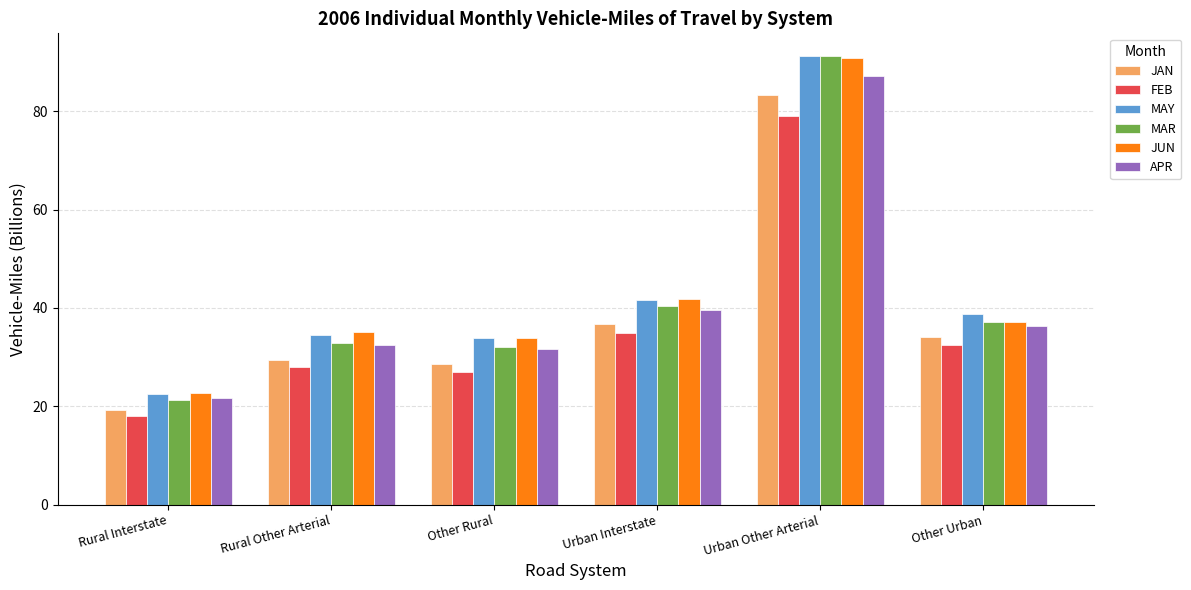

How many values in the JUN series exceed 37?

3